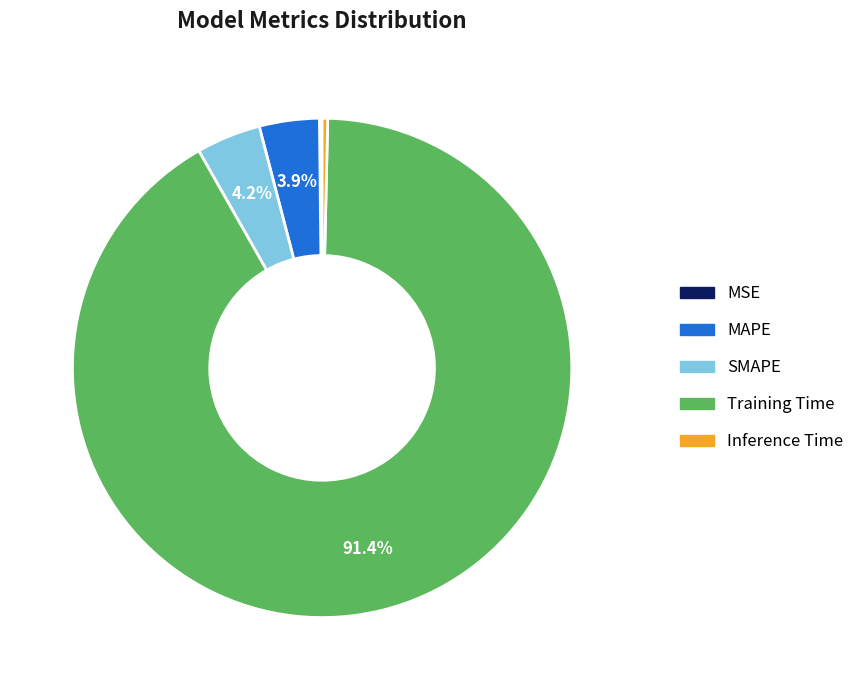

True or false: SMAPE accounts for 4% of the total.

True